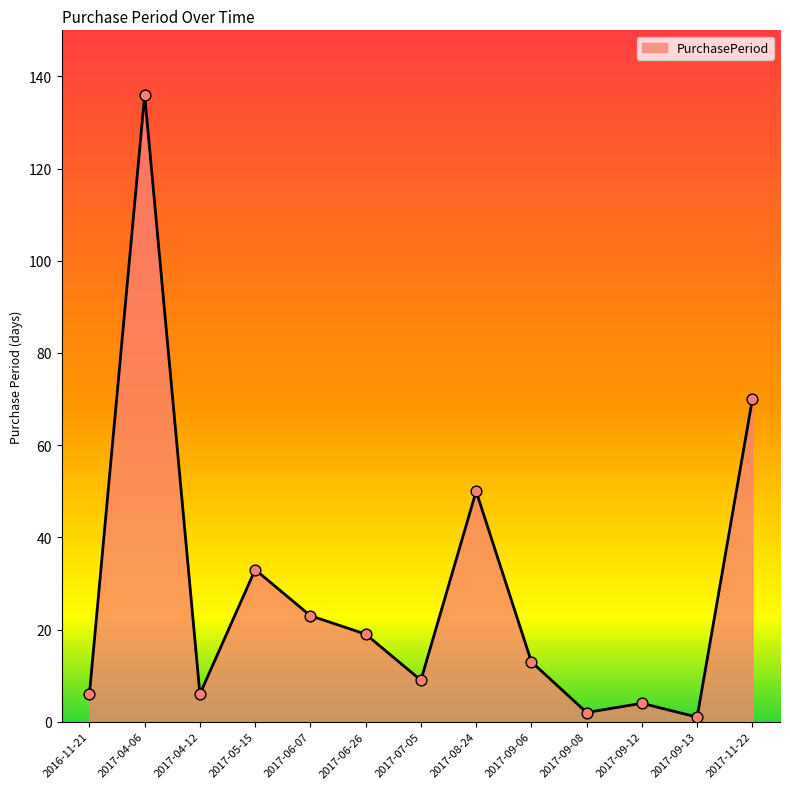

What is the change in value from 2017-06-26 to 2017-09-13?

-18